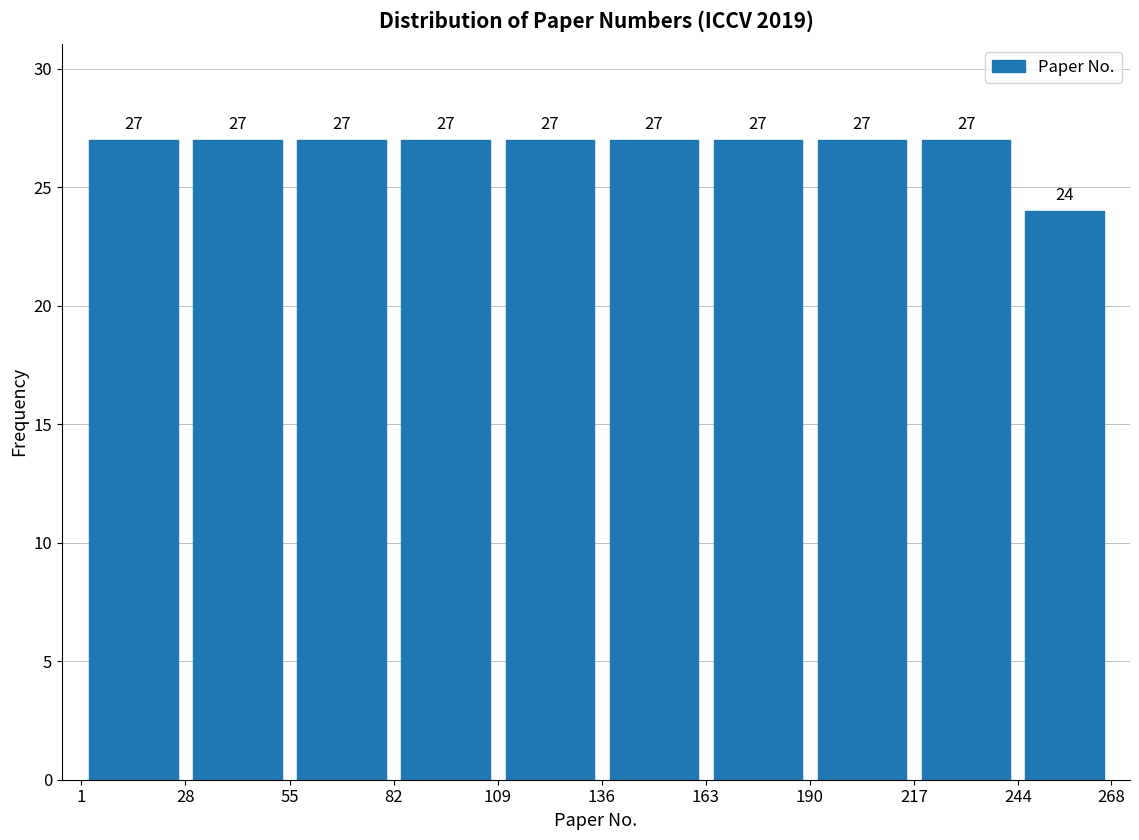

What is the height of the bar covering 28 to 55 on the x-axis?

27